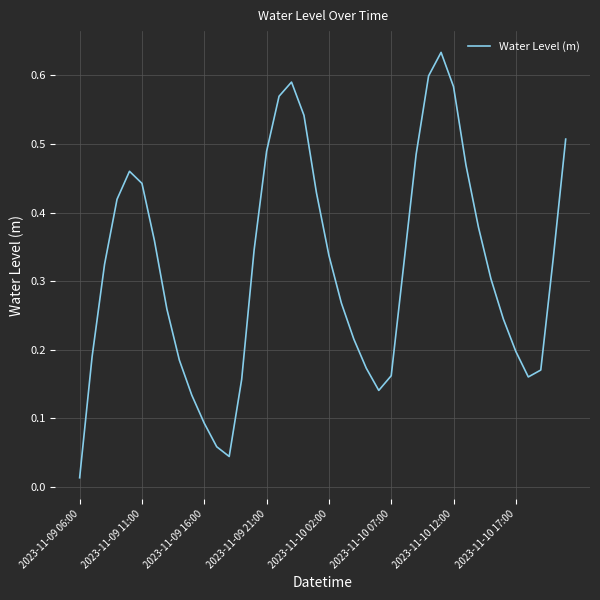

What is the average value?

0.3